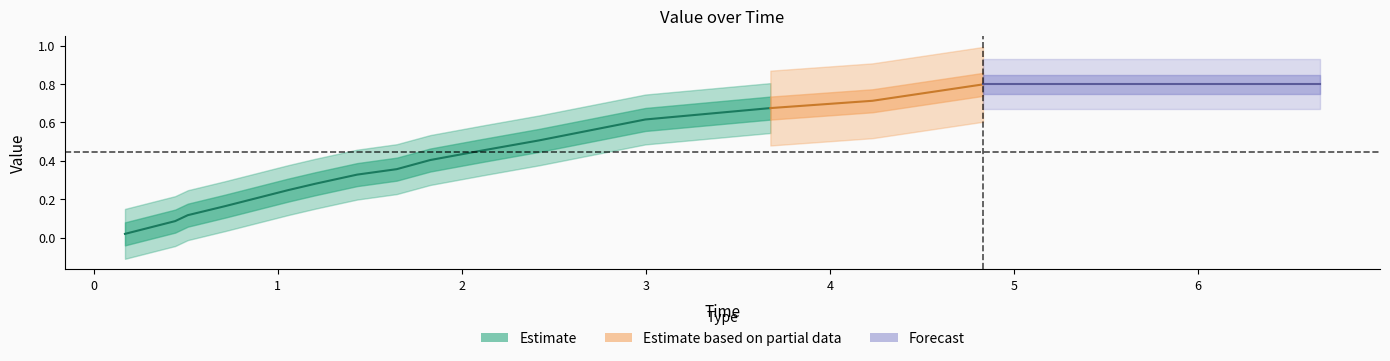

What value does the data have at 0.4426?

0.1